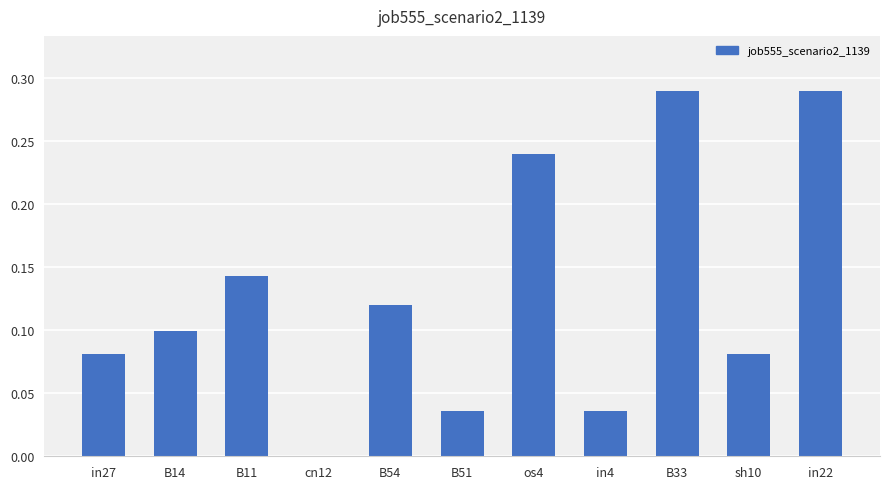

The chart shows a value of 0.1 at cn12. True or false?

False